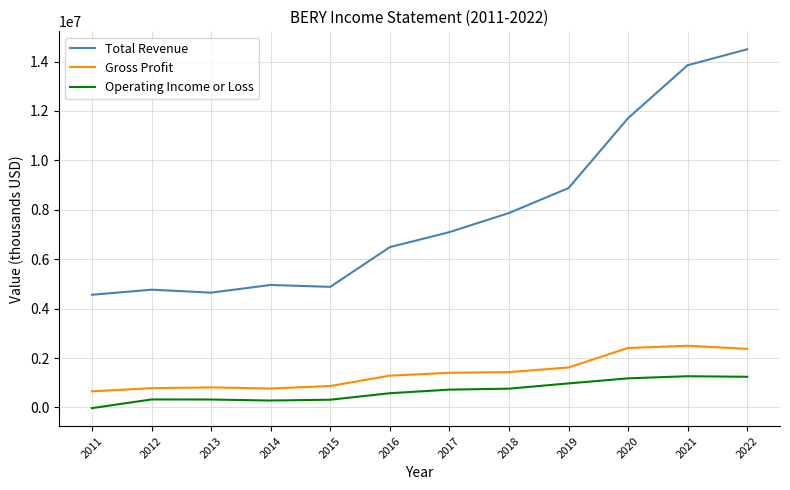

Which series has the largest total across all categories?

Total Revenue